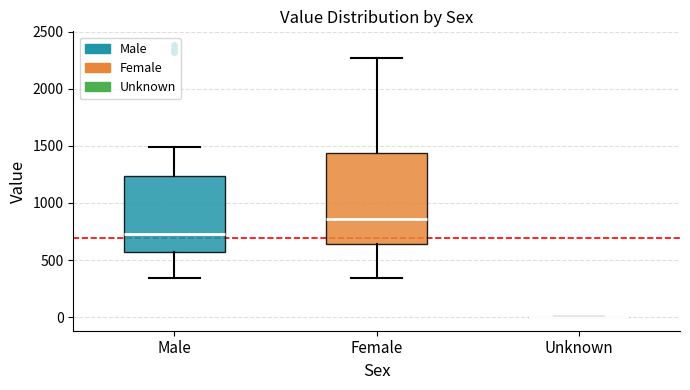

Reading left to right, read every box against the y-axis: the position of its median line, the range the box covers, and the ends of its whiskers. The values are not printed on the chart, so give them approximately, as read against the axis.

Male: median 750, box 550 to 1250, whiskers 350 to 1500
Female: median 850, box 650 to 1450, whiskers 350 to 2250
Unknown: box collapsed to a line at 0, whiskers 0 to 0